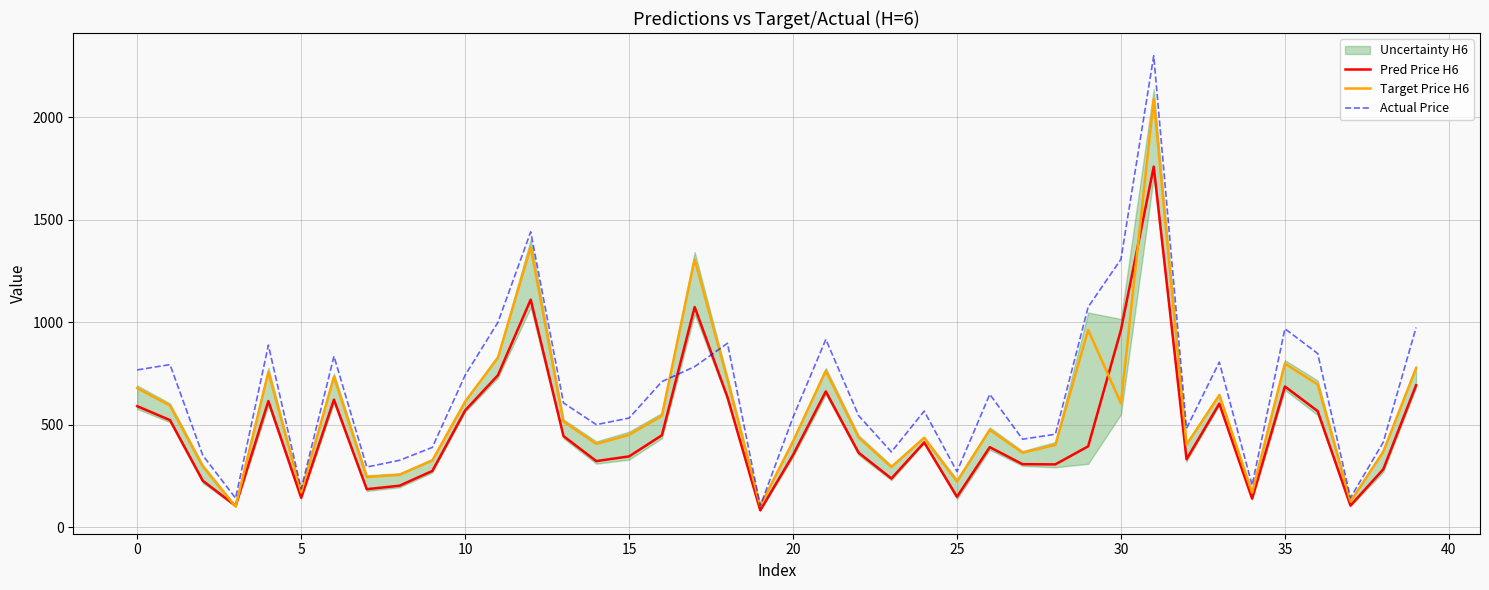

At which category does the chart reach its minimum across all series?

19